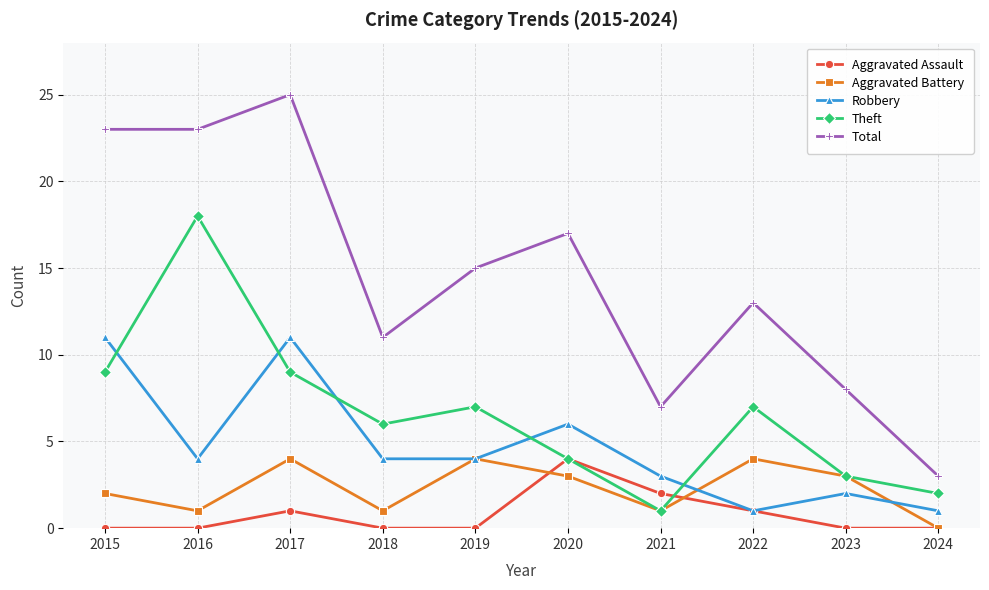

Reading right to left, list all the values displayed in this chart.

Aggravated Assault: 0	0	1	2	4	0	0	1	0	0
Aggravated Battery: 0	3	4	1	3	4	1	4	1	2
Robbery: 1	2	1	3	6	4	4	11	4	11
Theft: 2	3	7	1	4	7	6	9	18	9
Total: 3	8	13	7	17	15	11	25	23	23